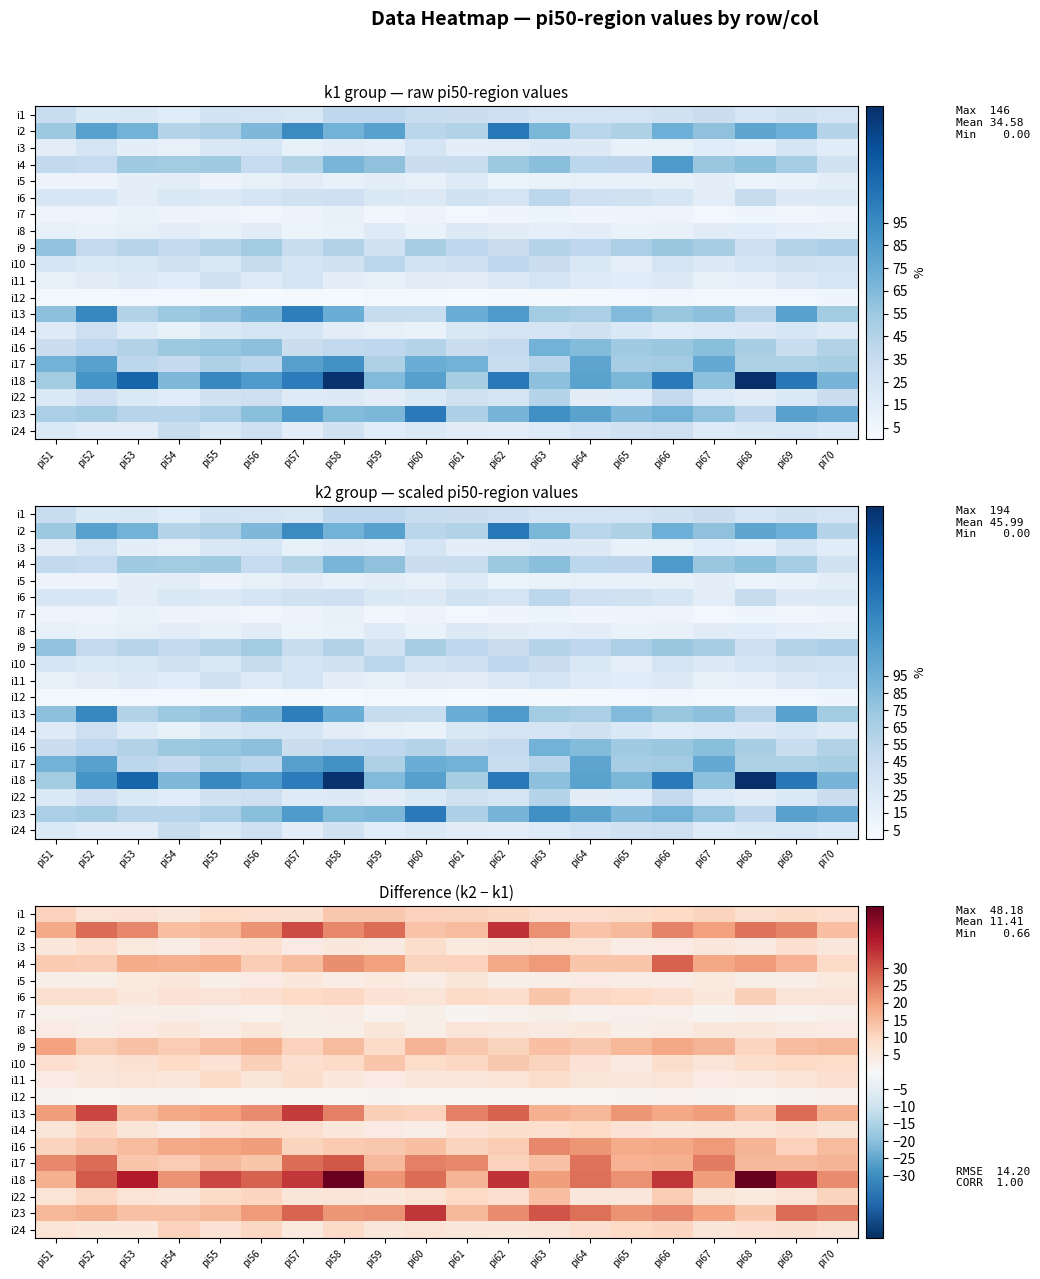

What is the spread (max minus min) of values at pi57?

33.0